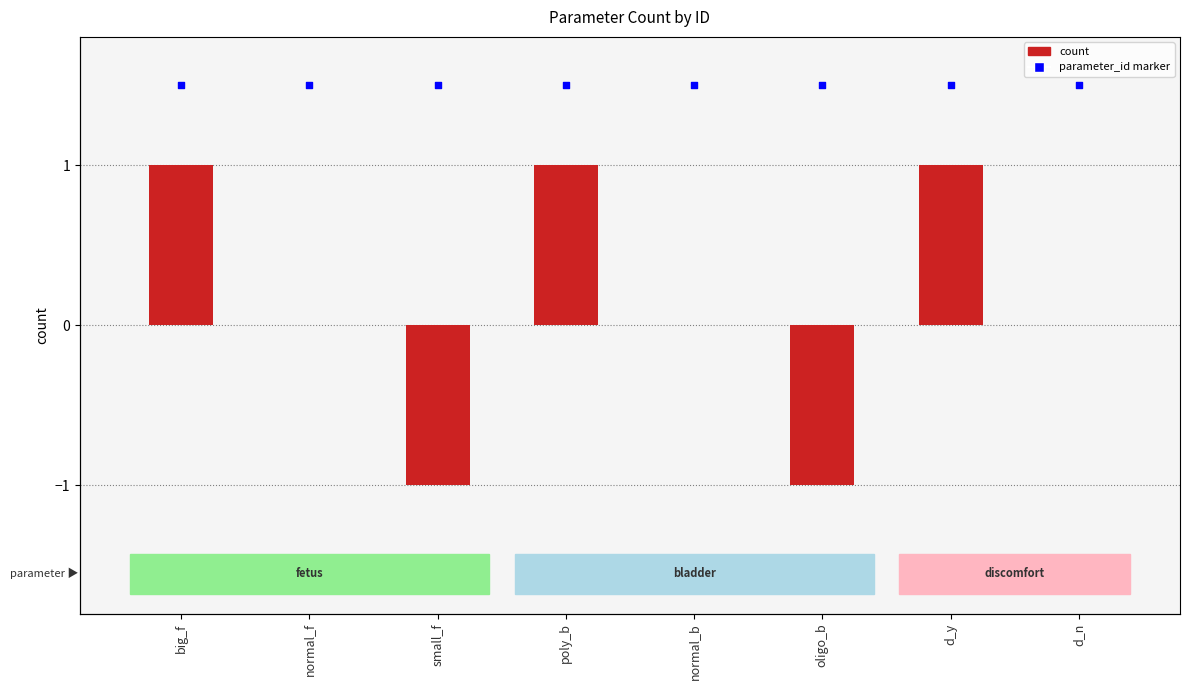

At how many categories does at least one series exceed 0?

8